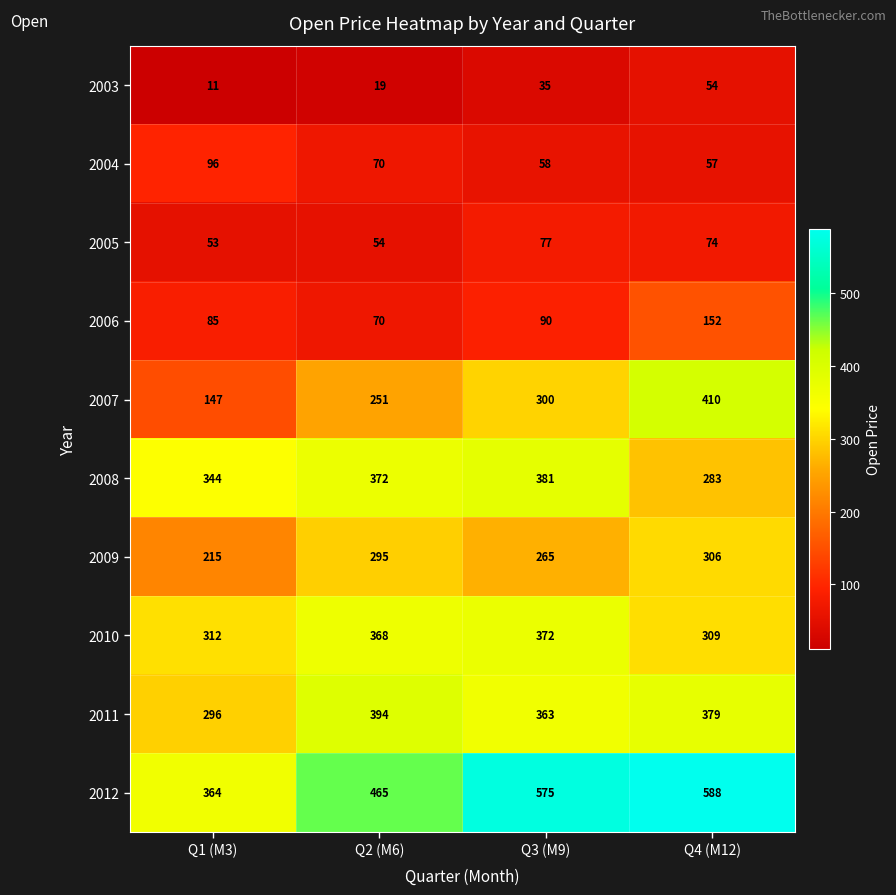

At how many categories does at least one series exceed 580?

1